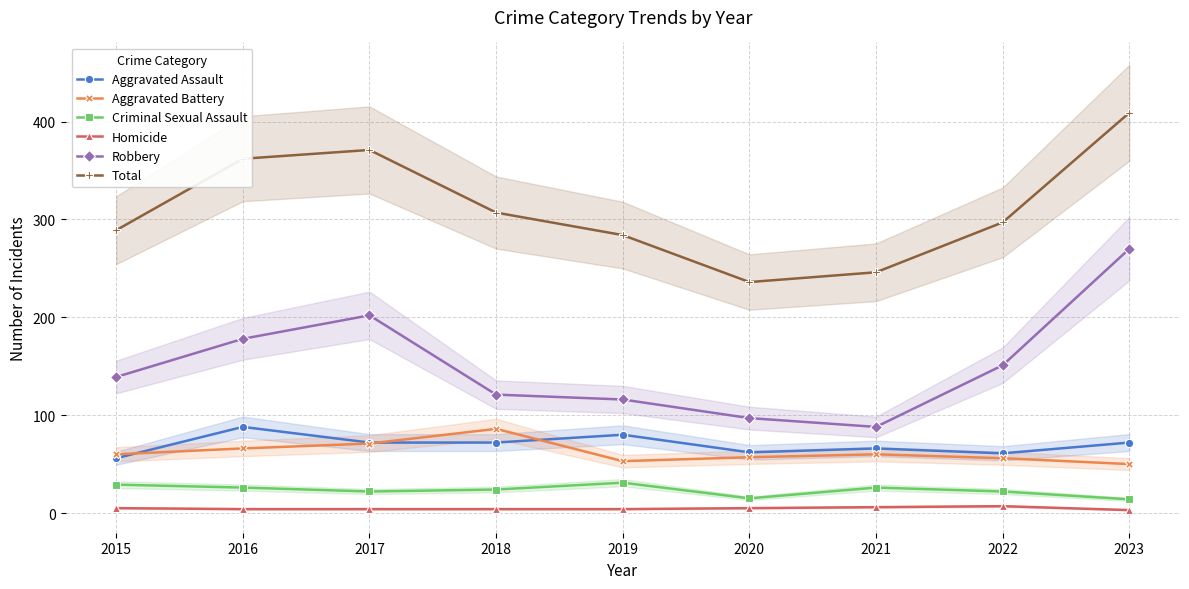

How many data points in Criminal Sexual Assault are less than 24?

4